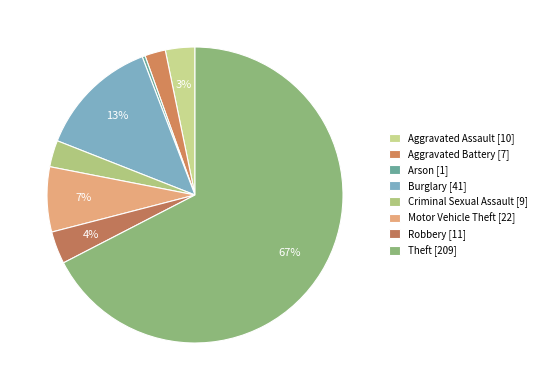

Count the number of slices in the pie.

8